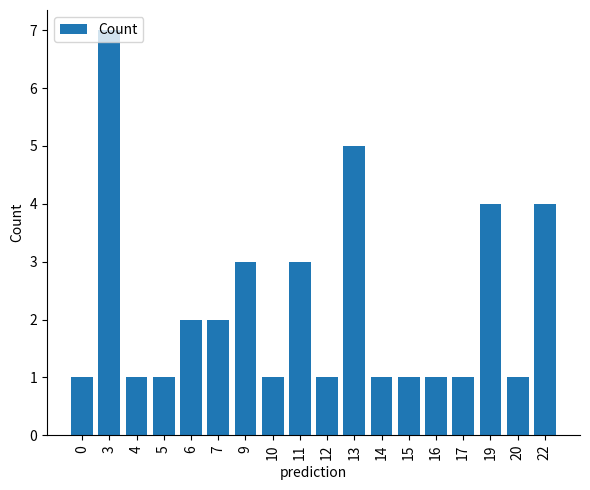

The chart shows a value of 3 at 6. True or false?

False